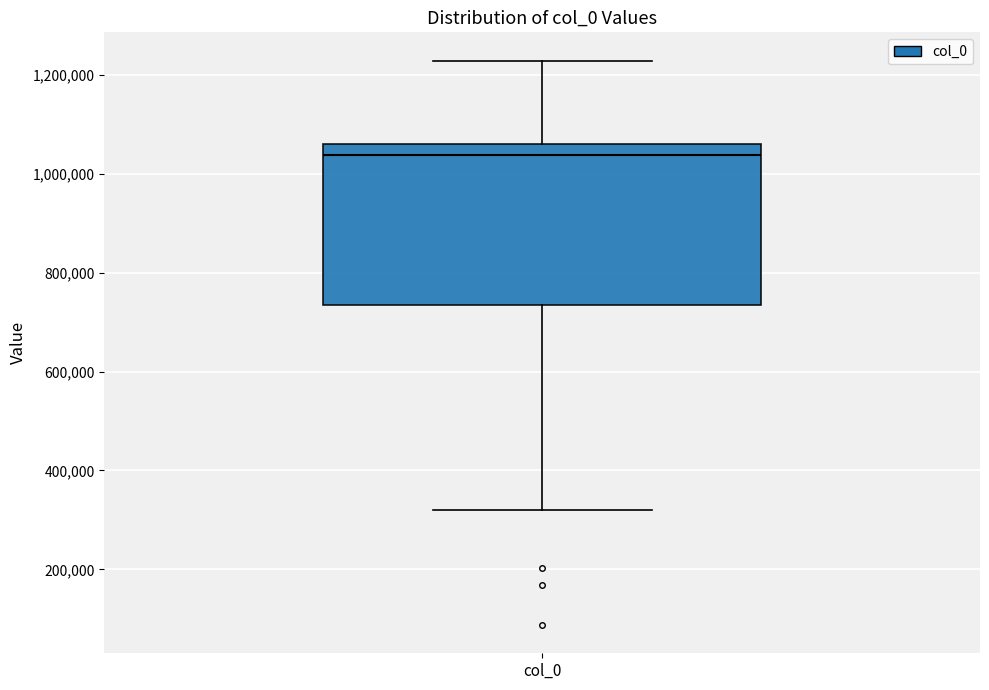

Read this box plot against the y-axis: the position of the median line, the range covered by the box, and the ends of both whiskers. The values are not printed on the chart, so give them approximately, as read against the axis.

median 1040000, box 740000 to 1060000, whiskers 320000 to 1220000